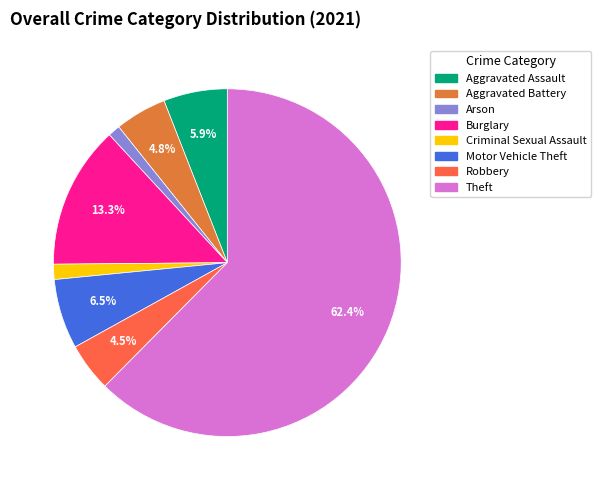

Which category has the biggest portion of the pie?

Theft